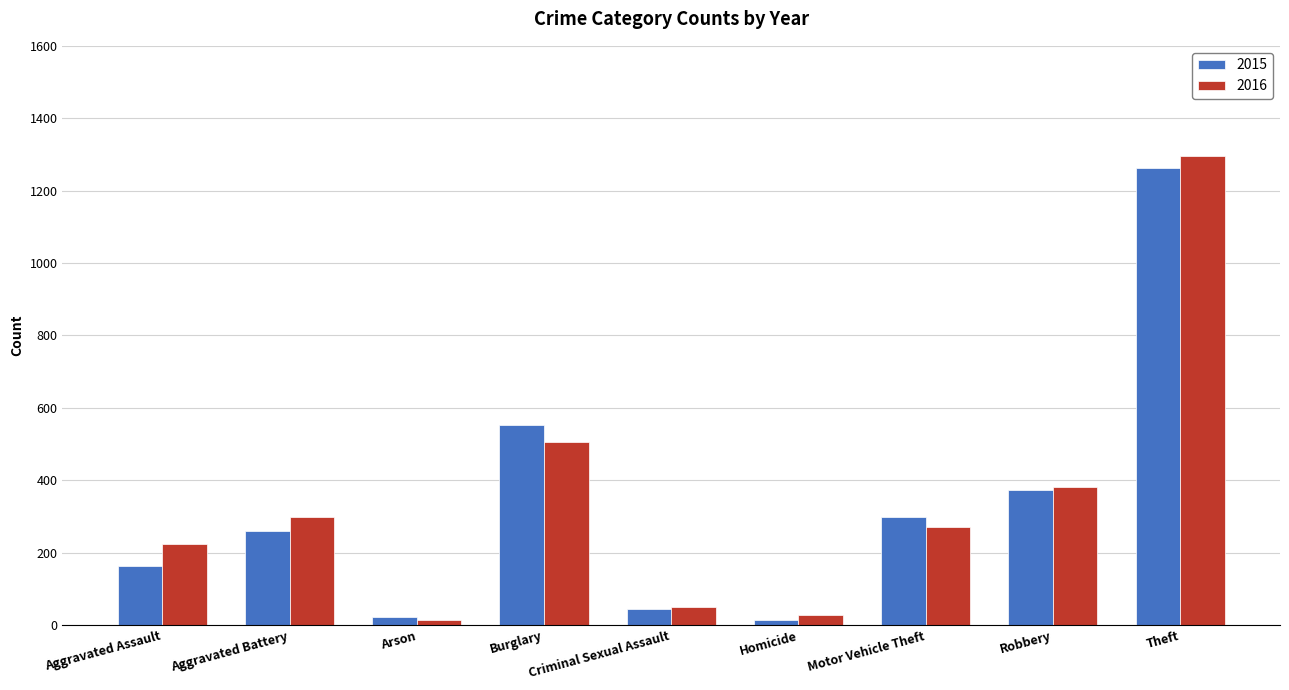

Reading left to right, extract all data points from this chart.

2015: Aggravated Assault=164	Aggravated Battery=259	Arson=22	Burglary=552	Criminal Sexual Assault=43	Homicide=13	Motor Vehicle Theft=299	Robbery=372	Theft=1263
2016: Aggravated Assault=225	Aggravated Battery=298	Arson=14	Burglary=505	Criminal Sexual Assault=51	Homicide=28	Motor Vehicle Theft=272	Robbery=381	Theft=1297